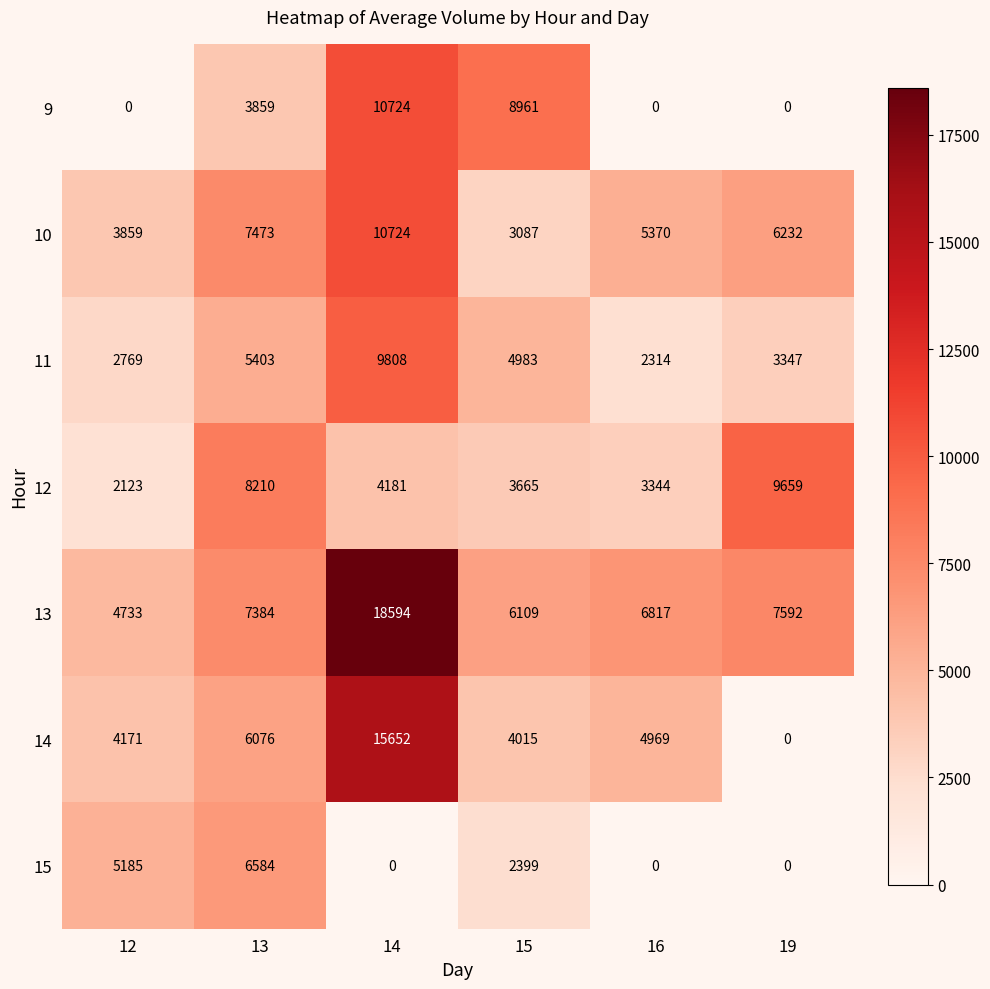

What is the difference between the highest and lowest values at 16?

6817